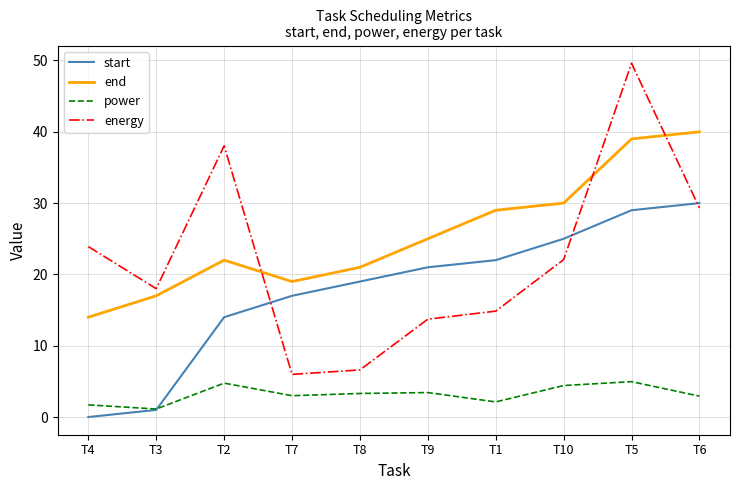

List the series in order of their overall mean, highest first.

end, energy, start, power